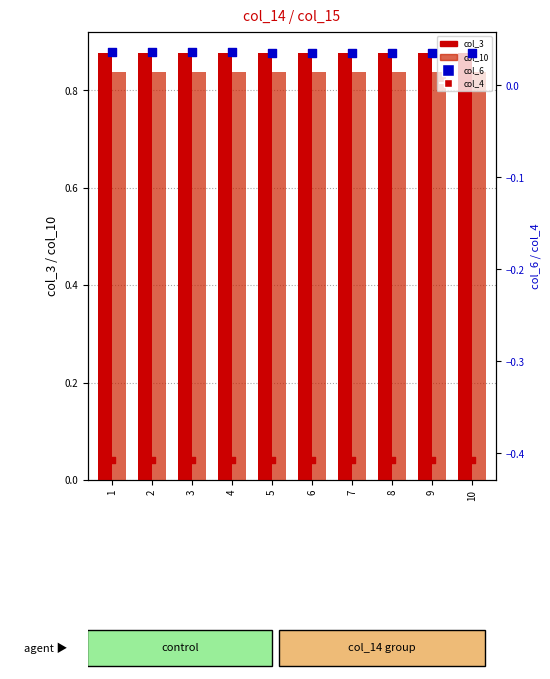

Which series reaches the maximum Y coordinate?

col_3